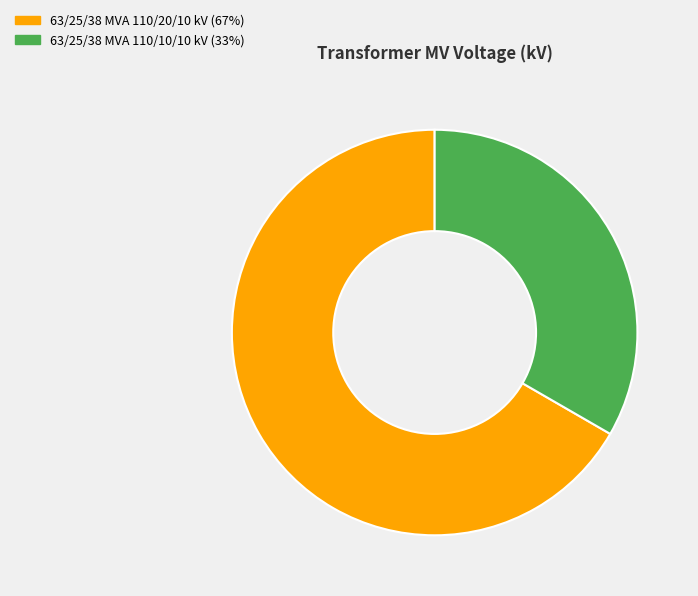

Do 63/25/38 MVA 110/10/10 kV and 63/25/38 MVA 110/20/10 kV together represent more than half of the pie?

Yes